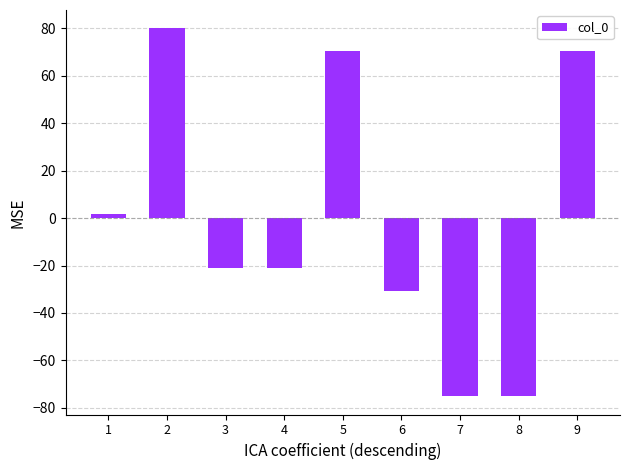

How many positive values are there?

4